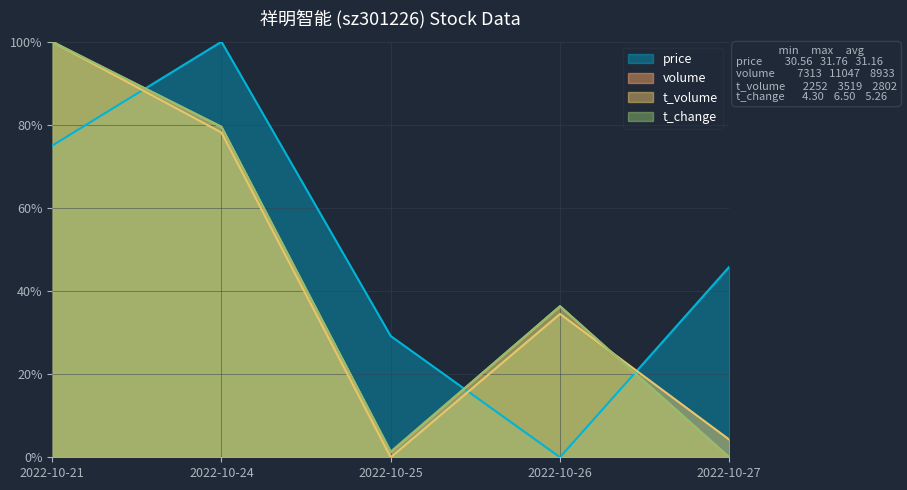

What is the value of the price point at the 5th from the left?

45.8